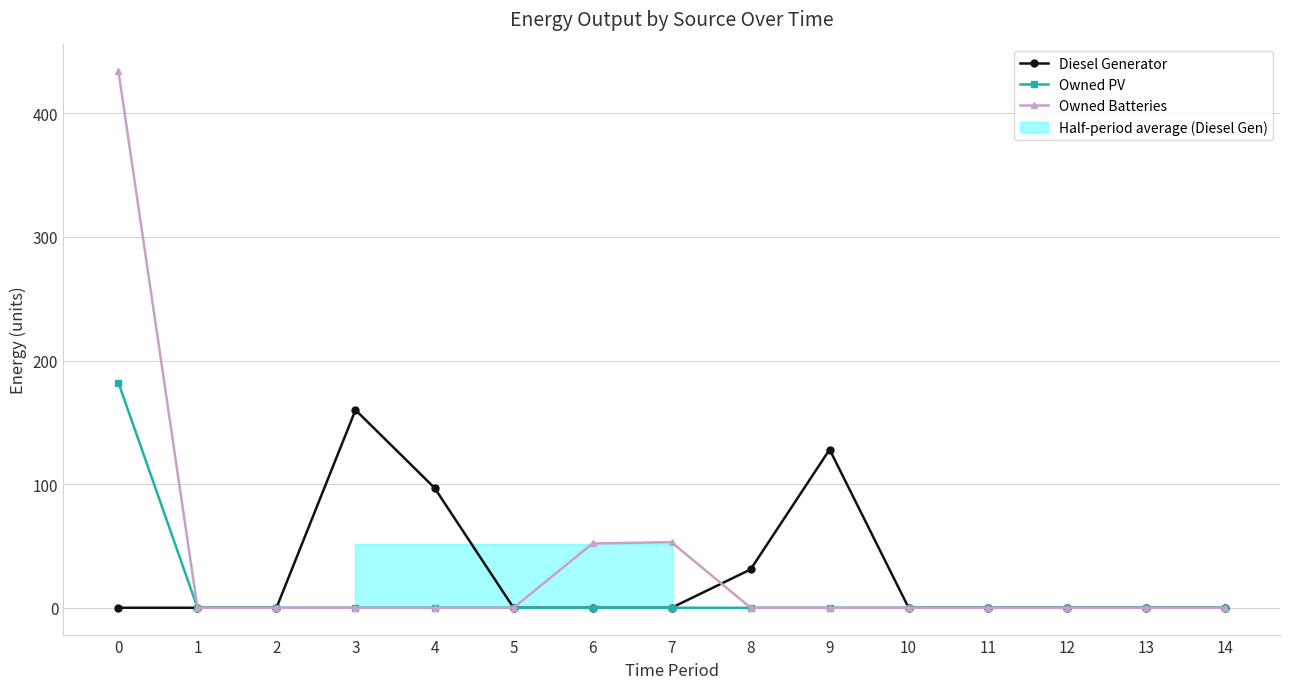

Reading right to left, list all the values displayed in this chart.

Diesel Generator: 0	0	0	0	0	128	31	0	0	0	97	160	0	0	0
Owned PV: 0	0	0	0	0	0	0	0	0	0	0	0	0	0	182
Owned Batteries: 0	0	0	0	0	0	0	53	52	0	0	0	0	0	434